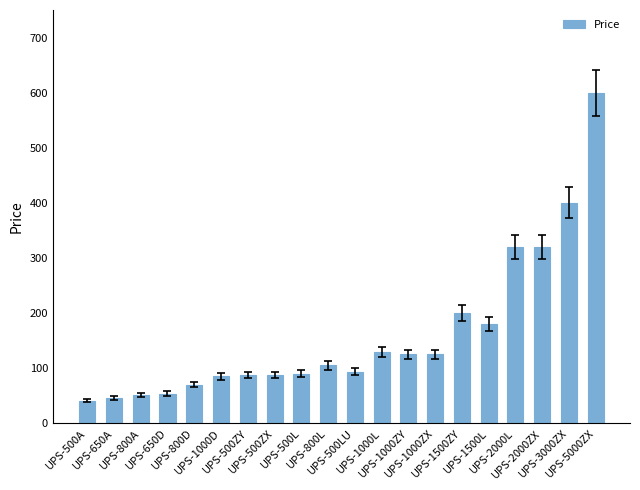

What is the maximum value shown in the chart?

600.0